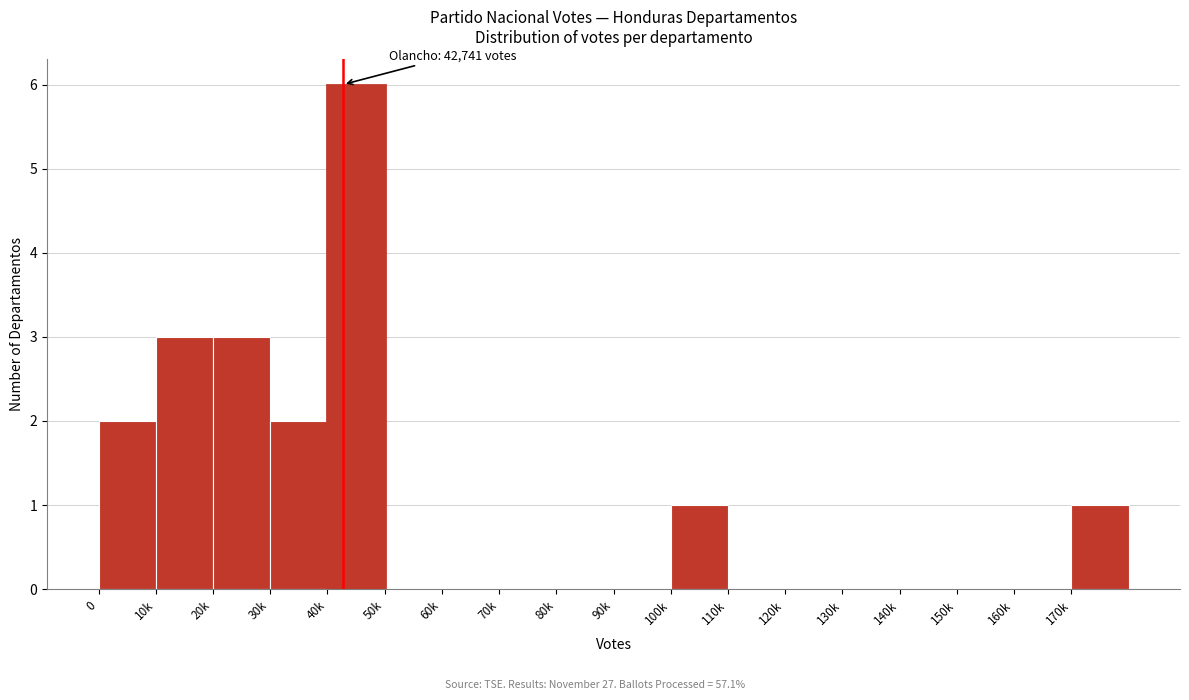

Reading left to right, what are all the values shown in this chart?

0=2	10k=3	20k=3	30k=2	40k=6	50k=0	60k=0	70k=0	80k=0	90k=0	100k=1	110k=0	120k=0	130k=0	140k=0	150k=0	160k=0	170k=1